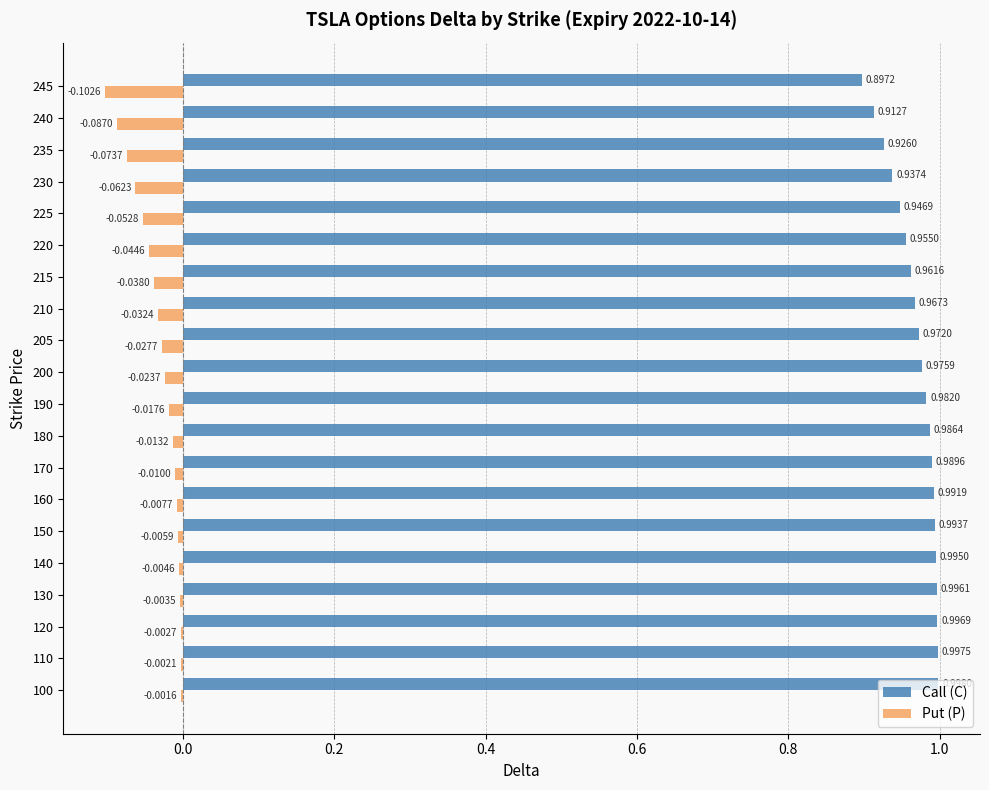

At which label is Call (C) closest to 0?

245